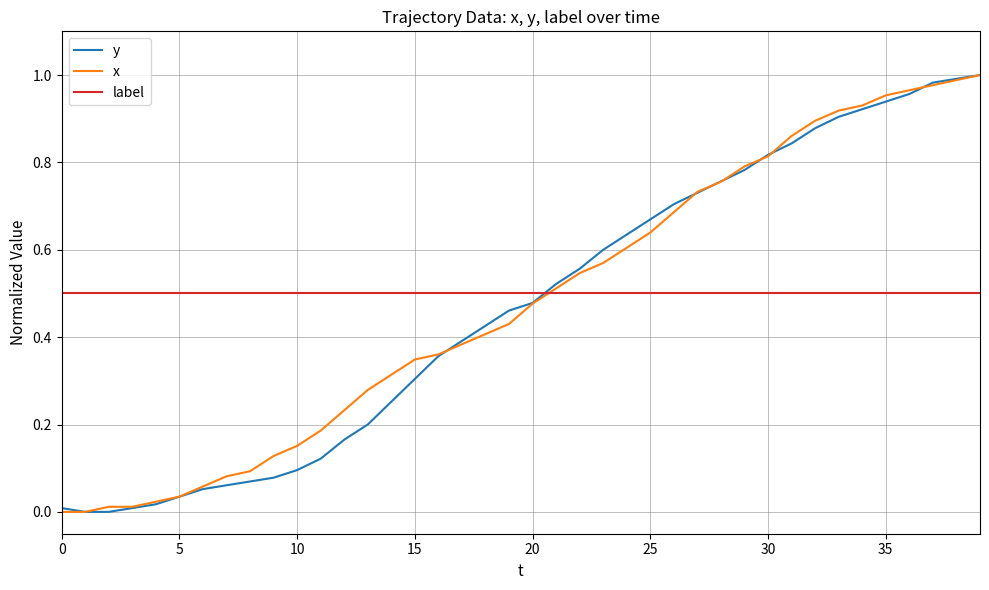

True or false: y and label cross at least once.

True